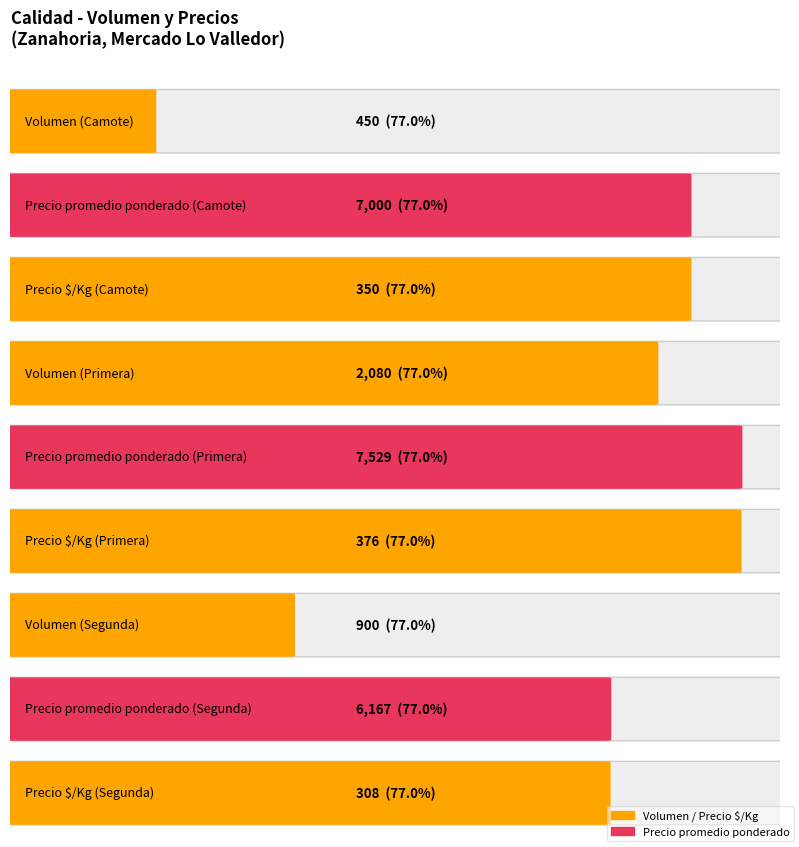

The value of Precio promedio ponderado at Camote is 9835. True or false?

False